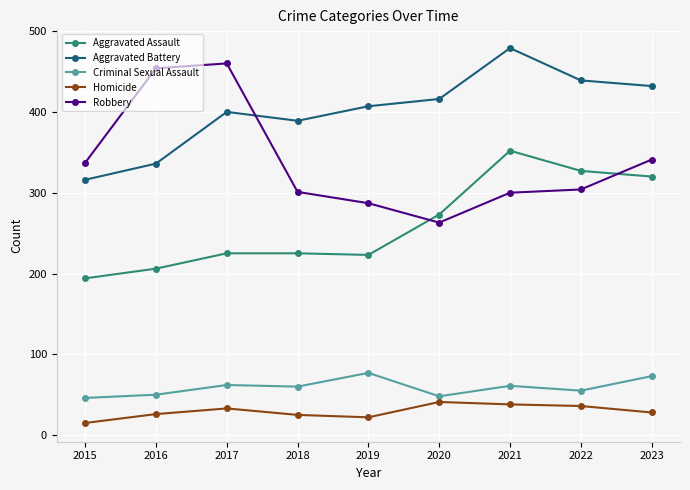

At which category is the sum across all series the highest?

2021